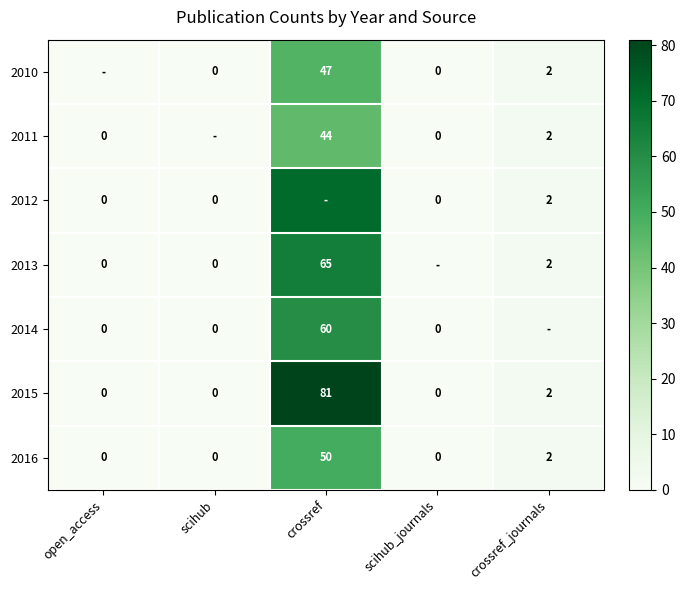

True or false: 2016 has a value of 50 at crossref.

True